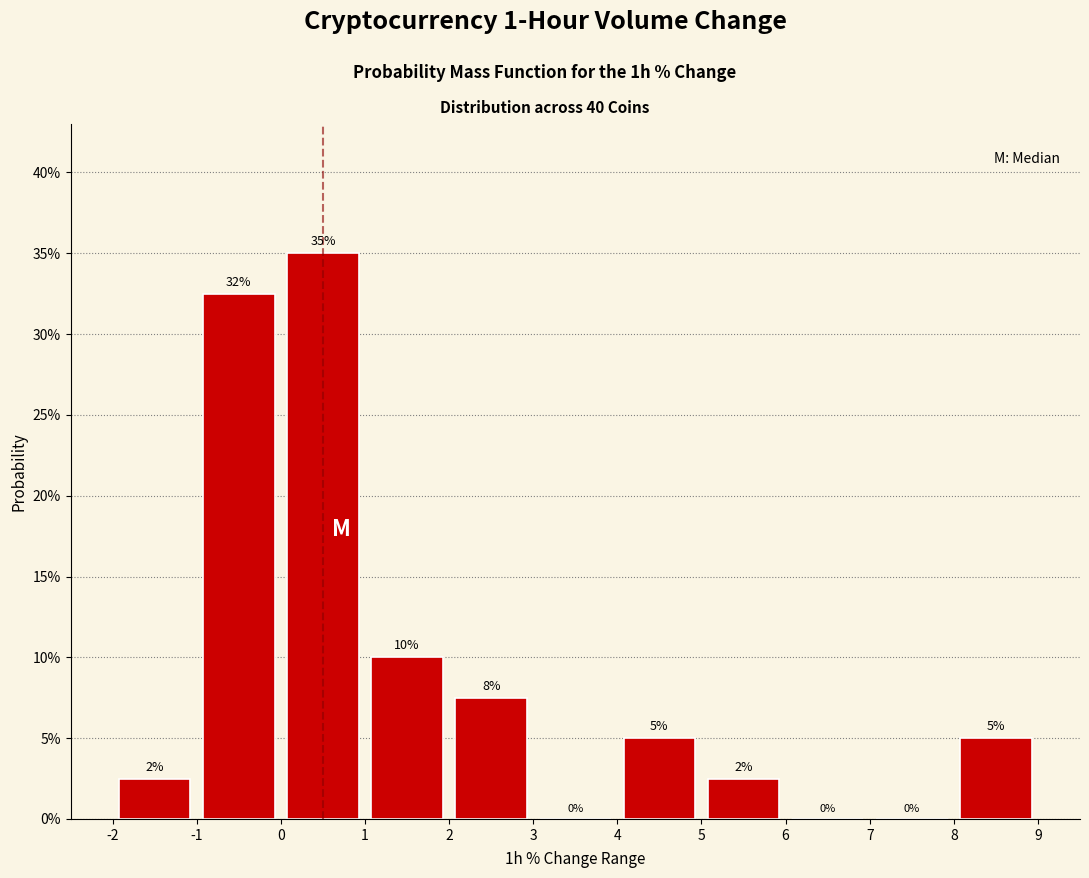

Which range on the x-axis has the tallest bar?

0 to 1